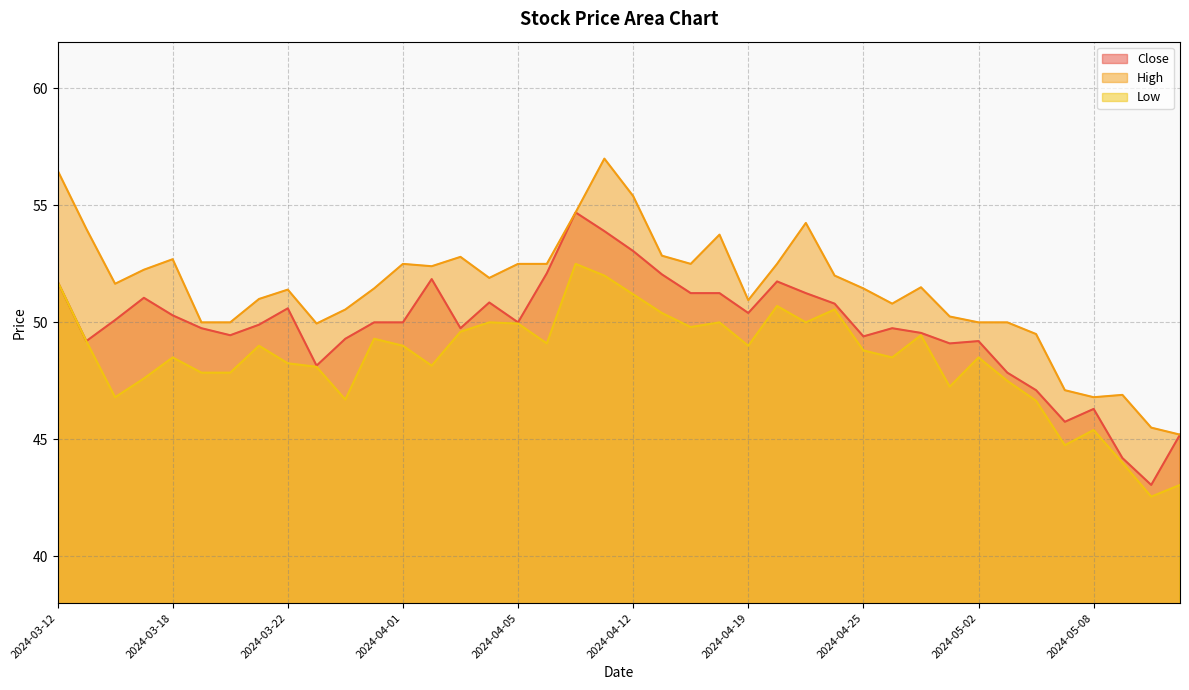

Which series has the largest total across all categories?

High